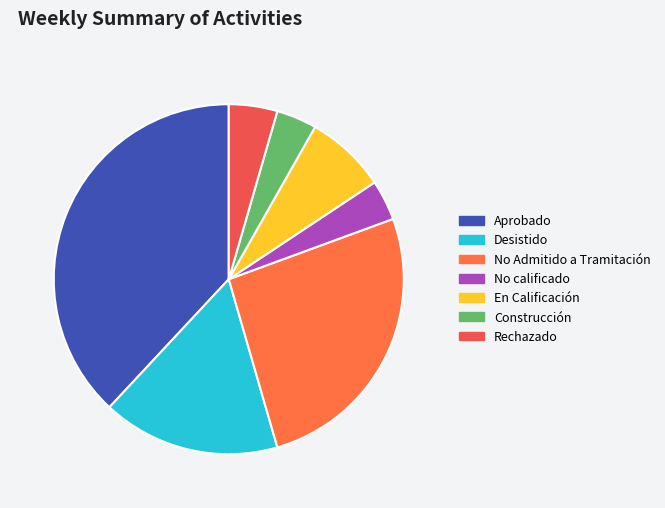

Count the number of slices in the pie.

7